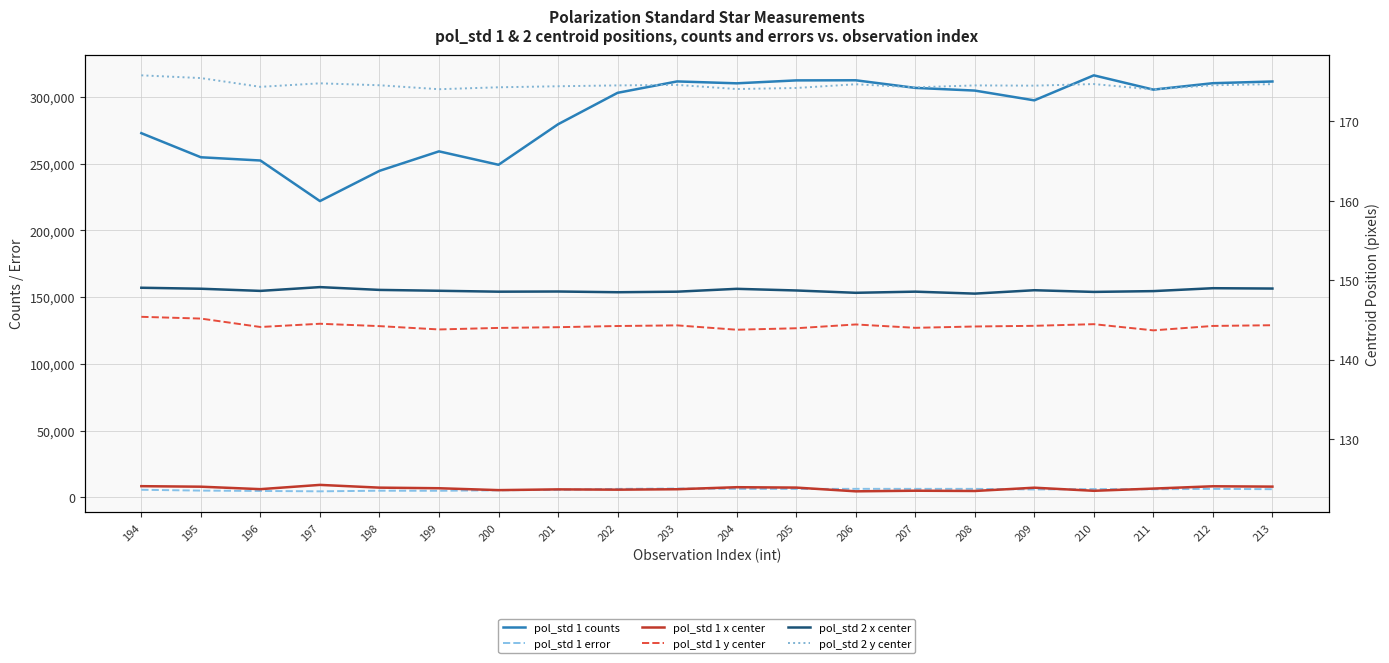

What is the value of the pol_std 2 x center point at the 19th from the left?

149.0